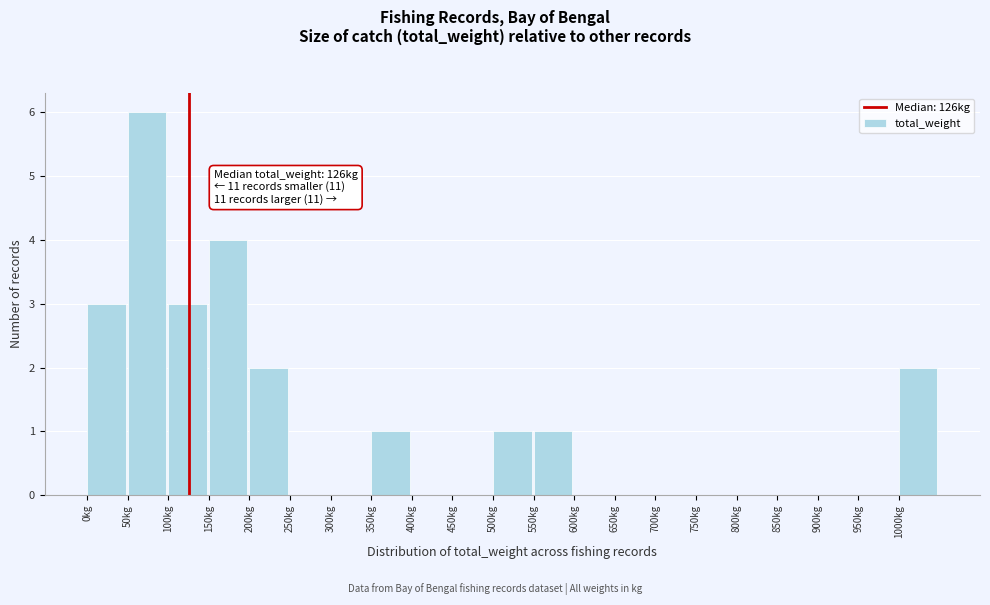

Which range on the x-axis has the tallest bar?

50 to 100